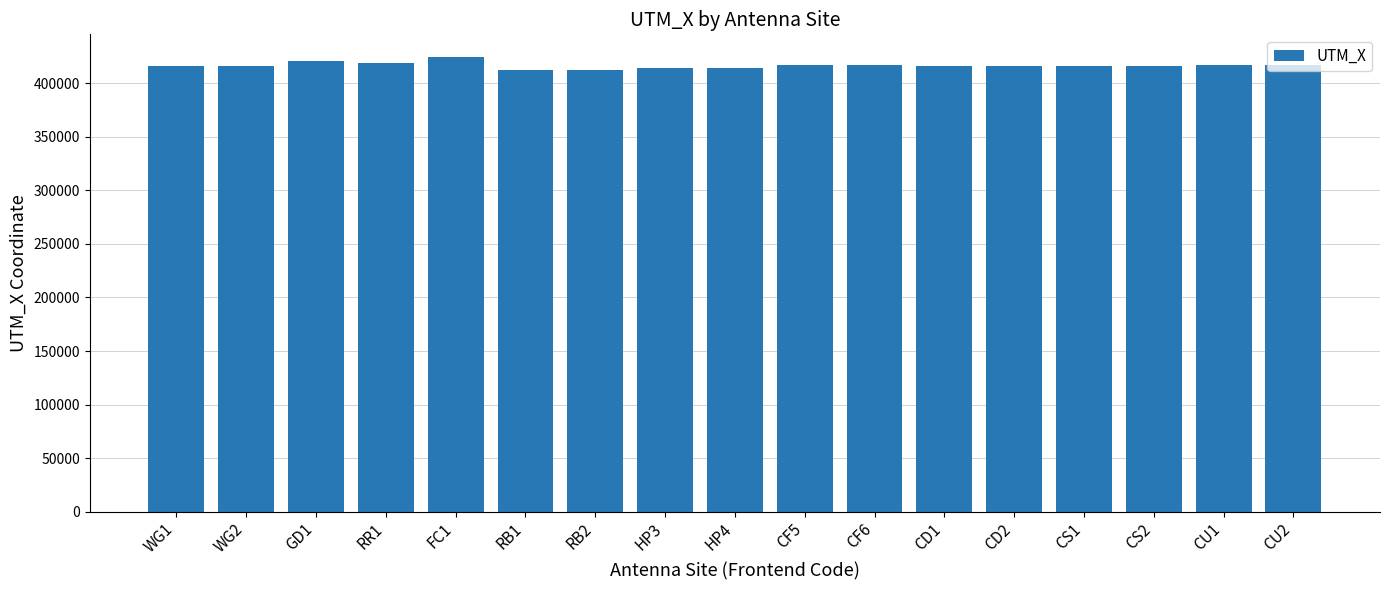

What is the label of the 14th bar from the left?

CS1